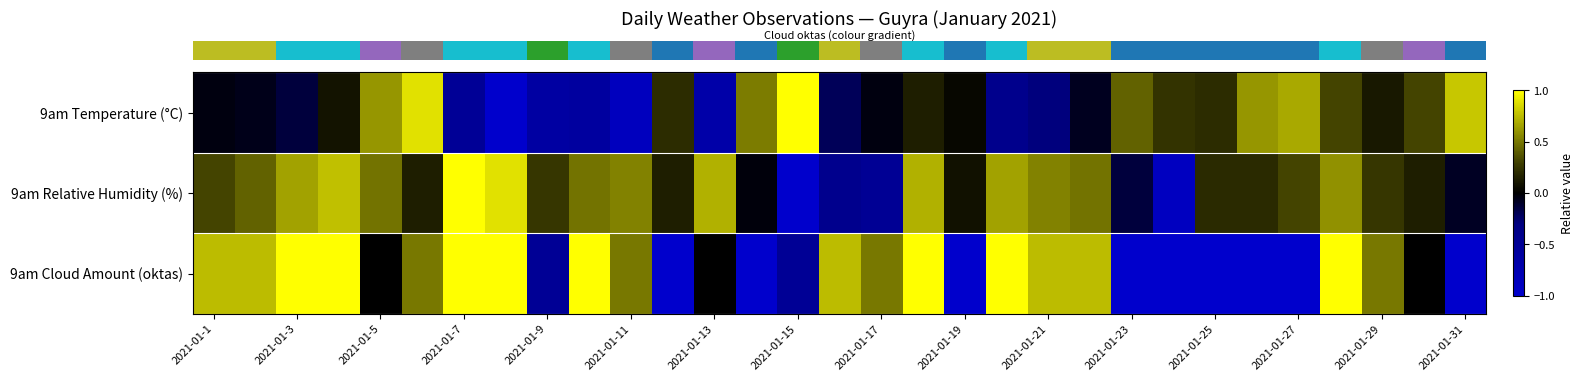

What is the greatest value displayed?

1.0